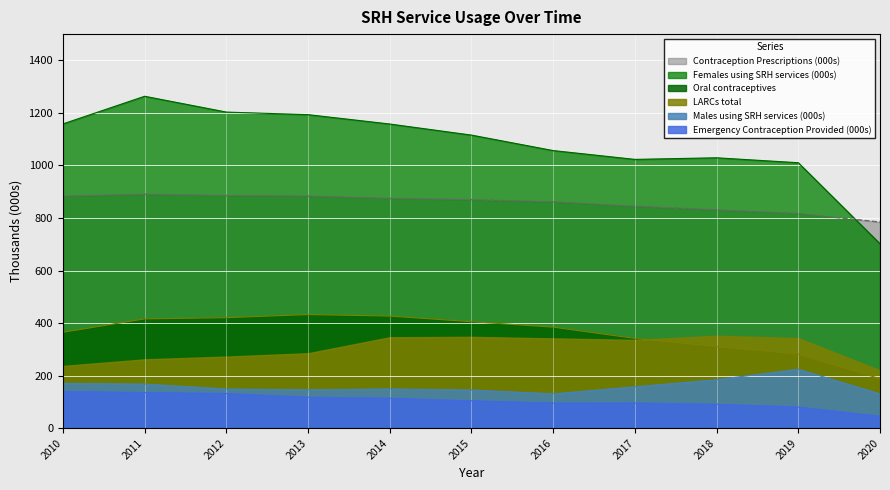

Which series has the largest total across all categories?

Females using SRH services (000s)